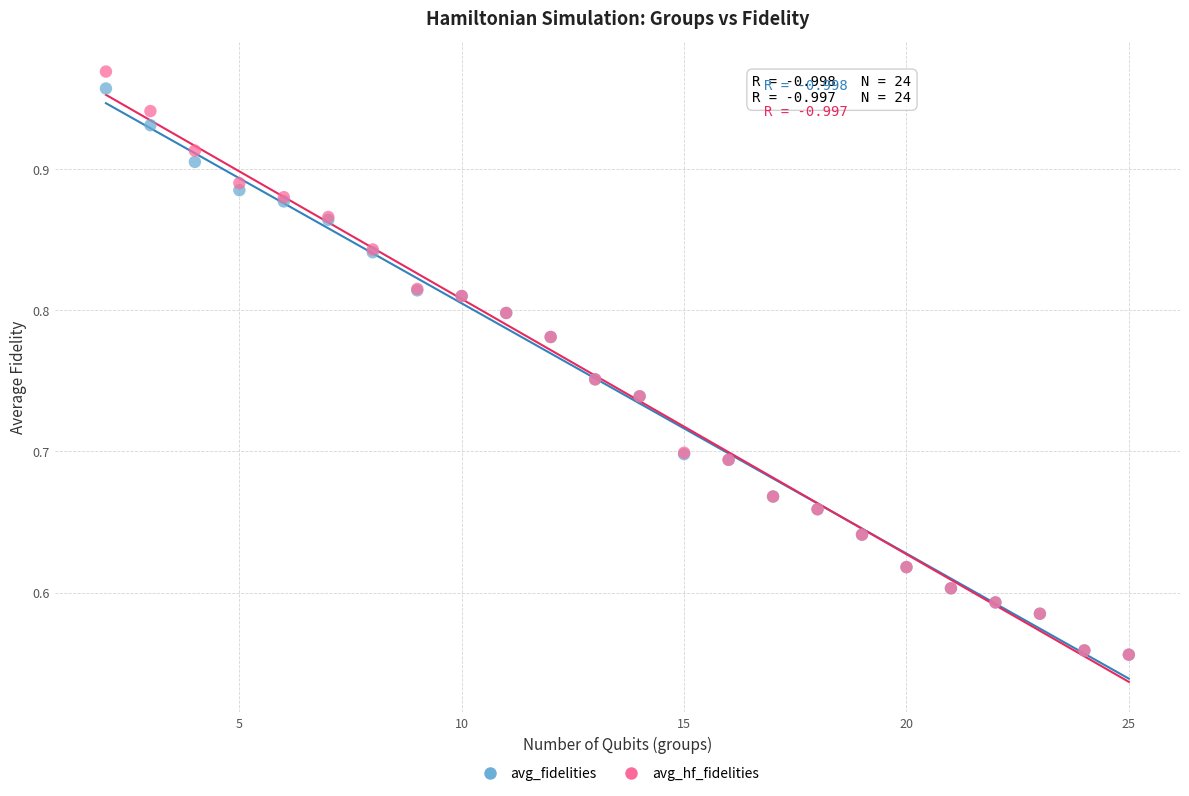

Which series has the largest Y range (max minus min)?

avg_hf_fidelities